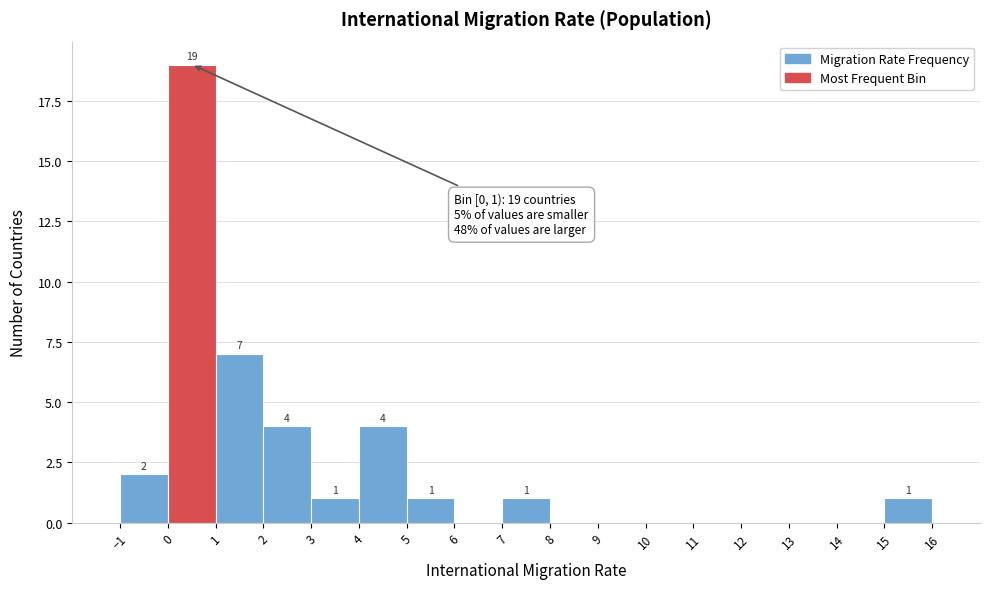

Which range on the x-axis has the tallest bar?

0 to 1